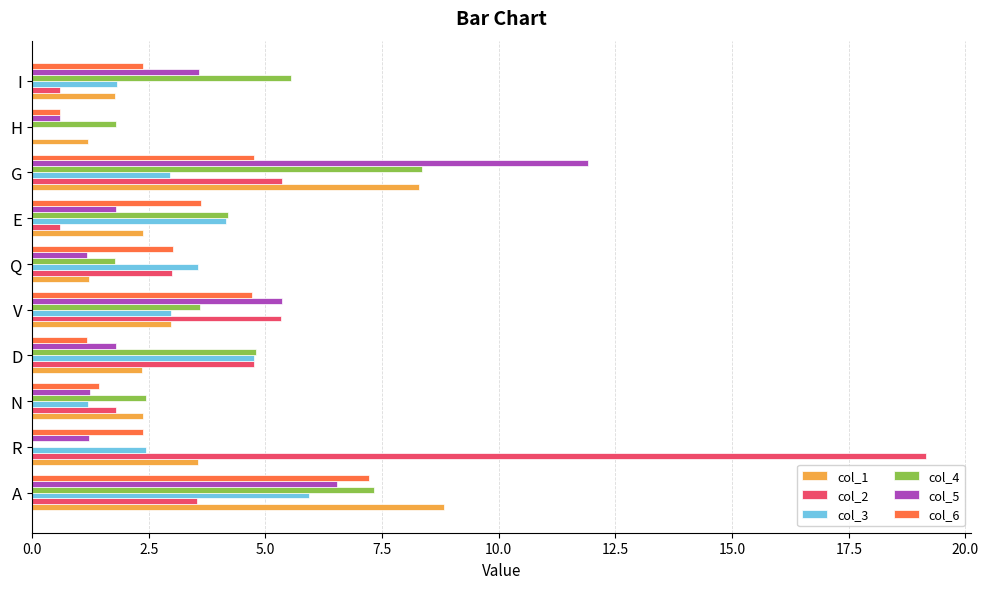

What is the total value across all series at E?

16.7